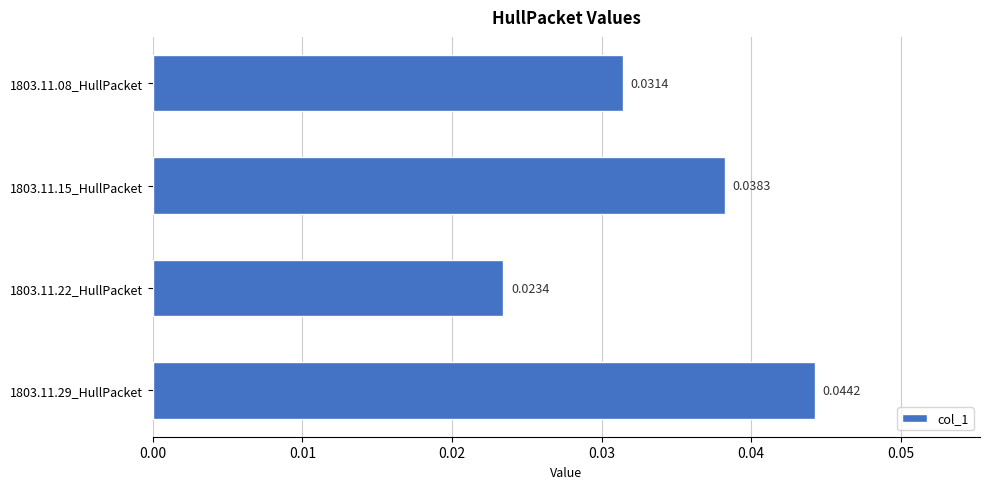

Between 1803.11.22_HullPacket and 1803.11.29_HullPacket, which is larger?

1803.11.29_HullPacket